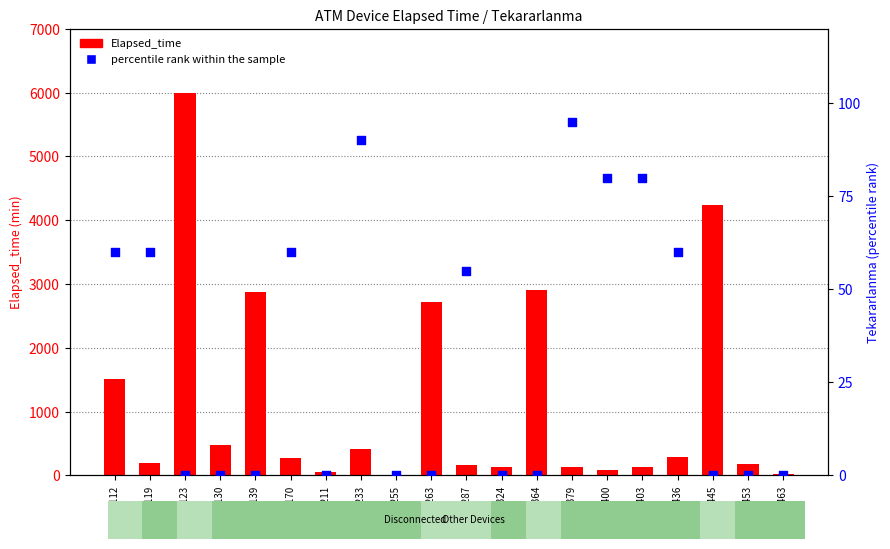

At how many categories does at least one series exceed 5907?

1